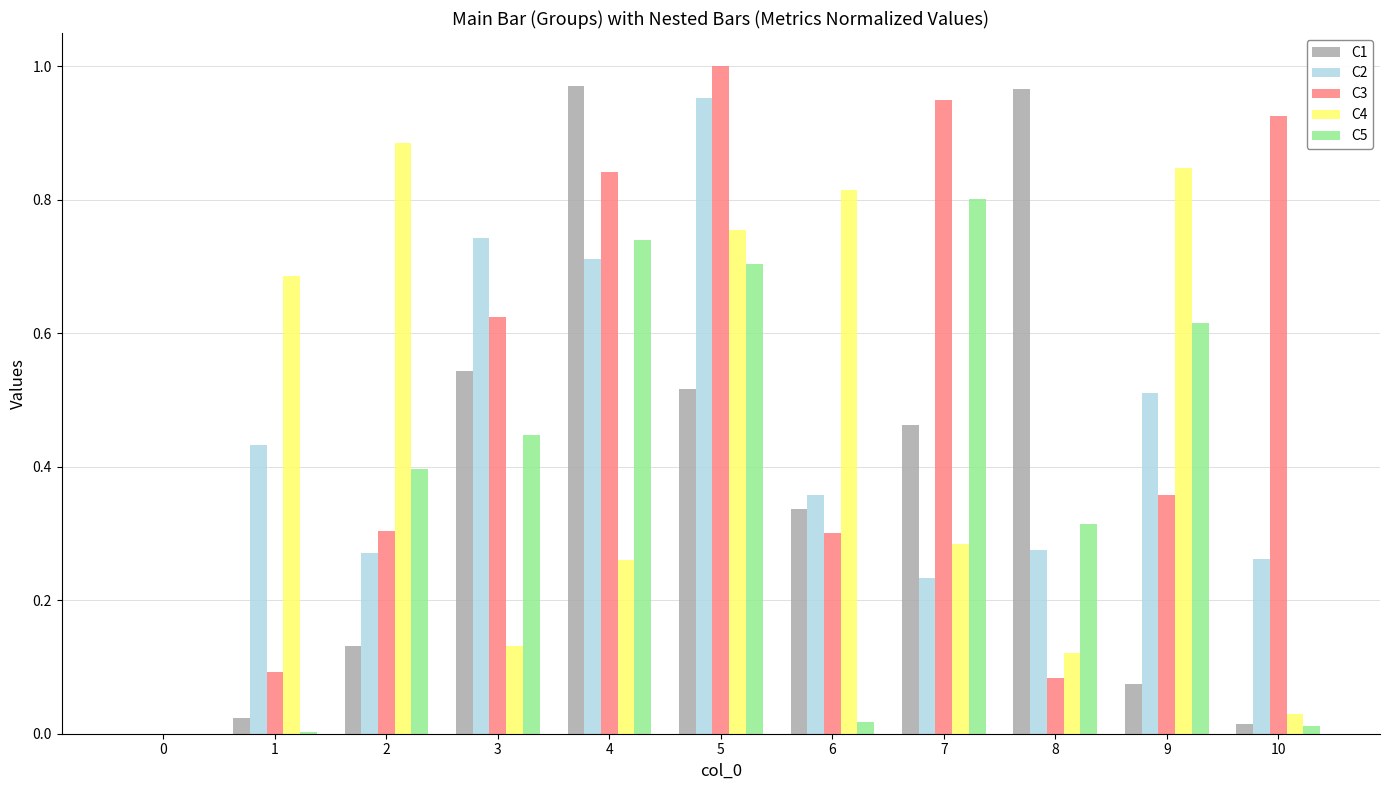

The value of C1 at 6 is 0.3. True or false?

True